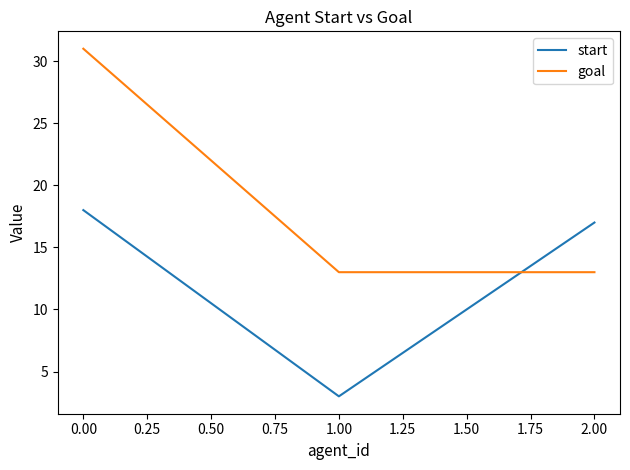

The goal series shows 9 at 0.00. True or false?

False